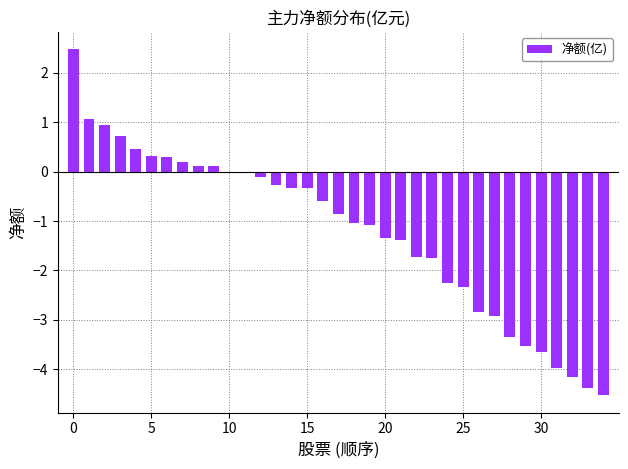

Are the bars horizontal?

No